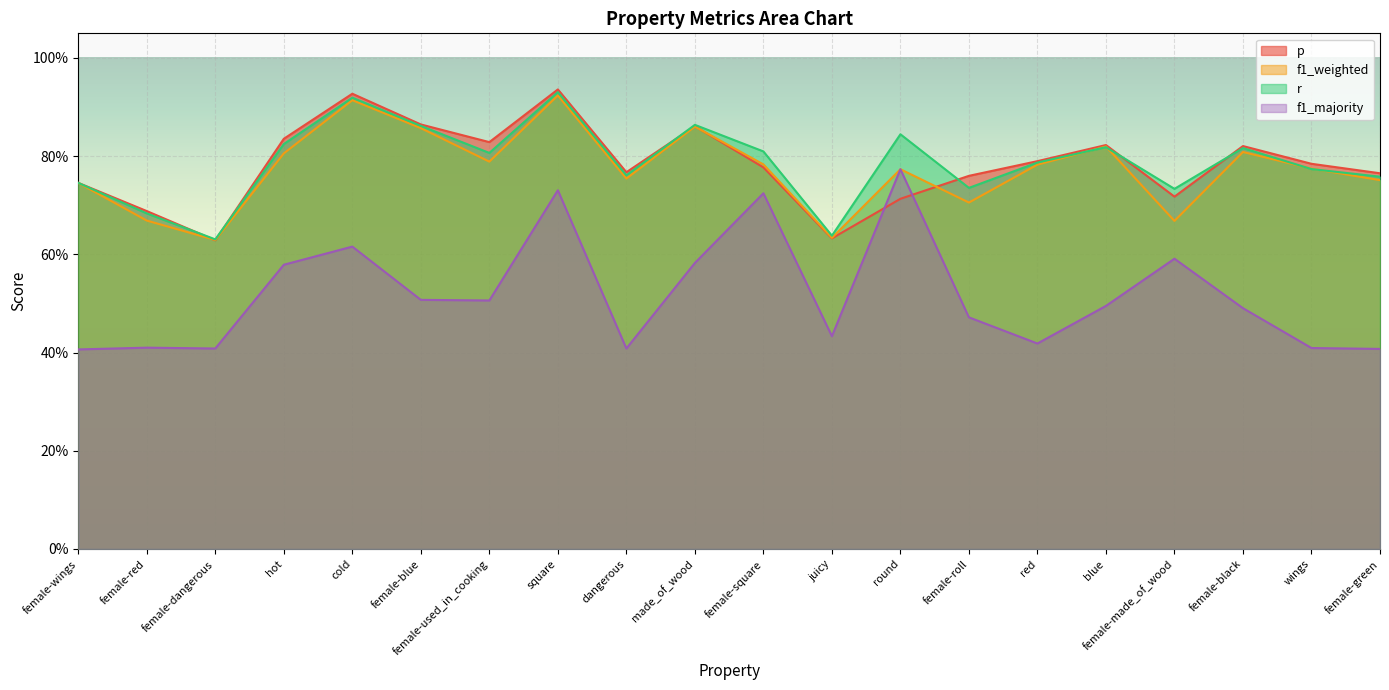

What is the value of the r point at the 2nd from the left?

0.7